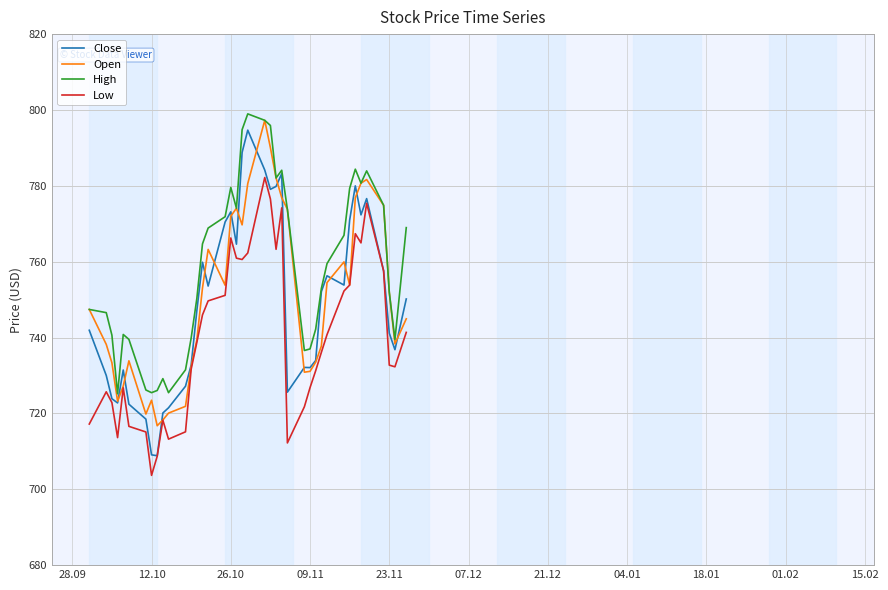

Is this an area chart (filled region under the line)?

No